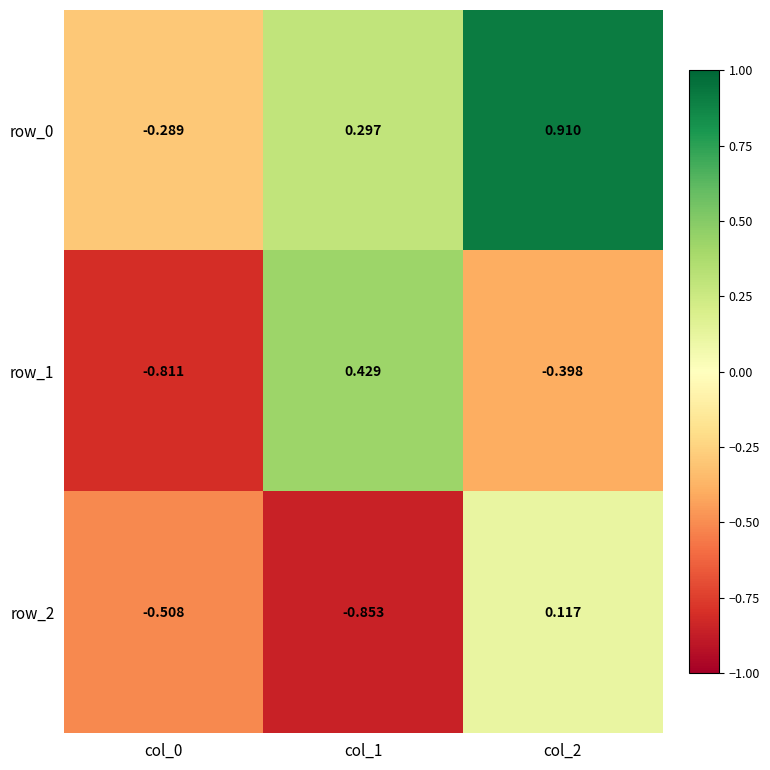

List the series in order of their overall mean, highest first.

row_0, row_1, row_2